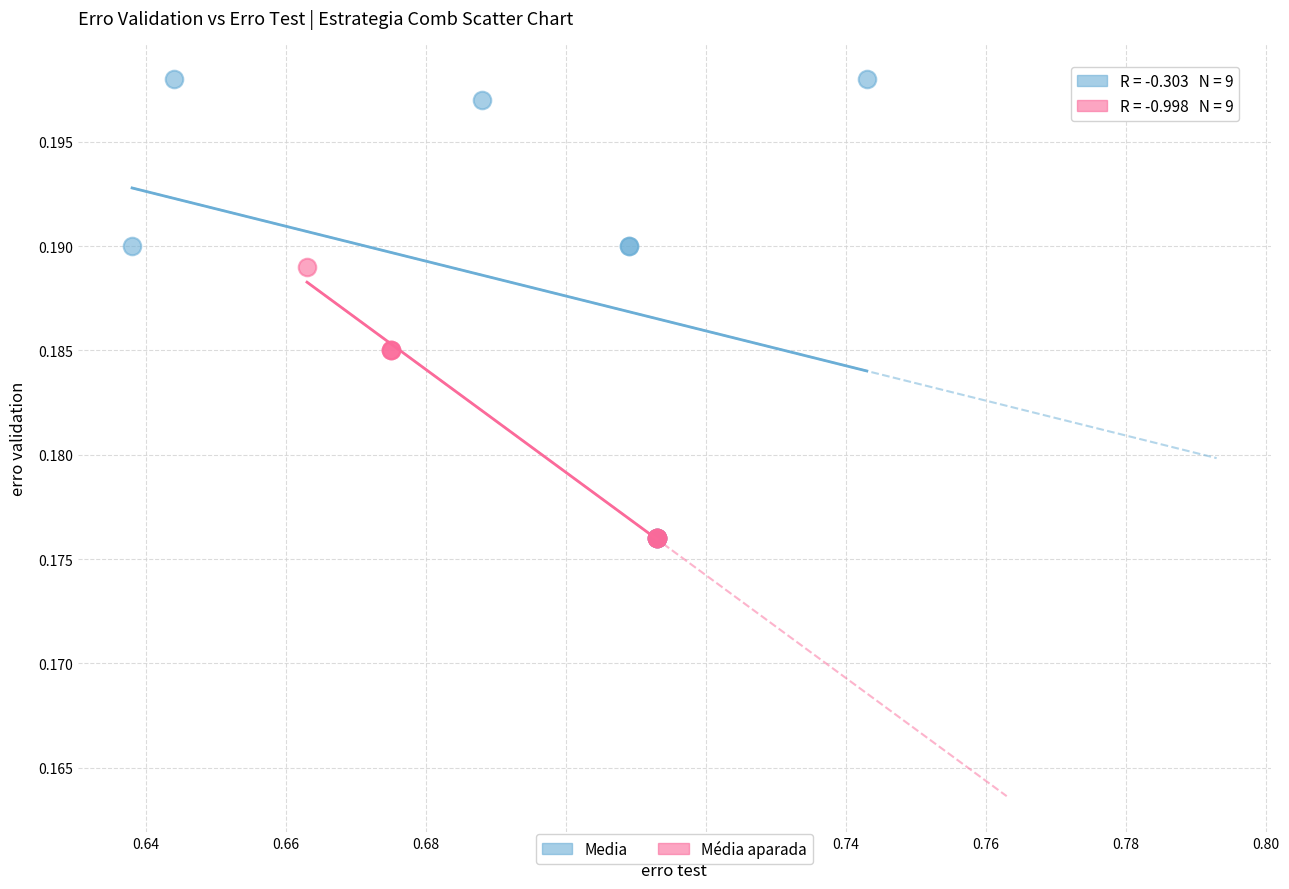

Which series contains the highest Y value?

Media